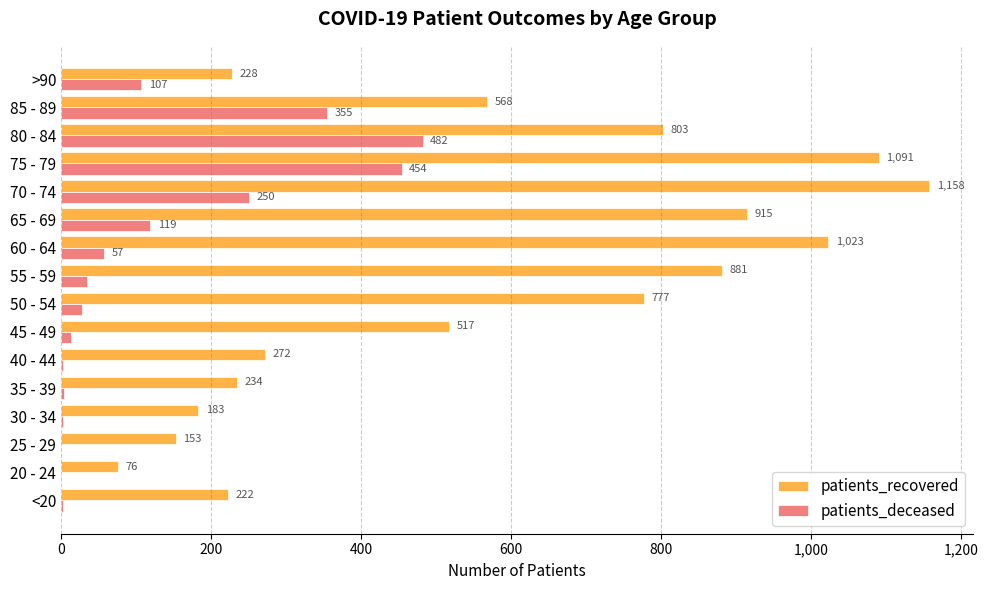

What is the sum of the patients_deceased values at 70 - 74 and 85 - 89?

605